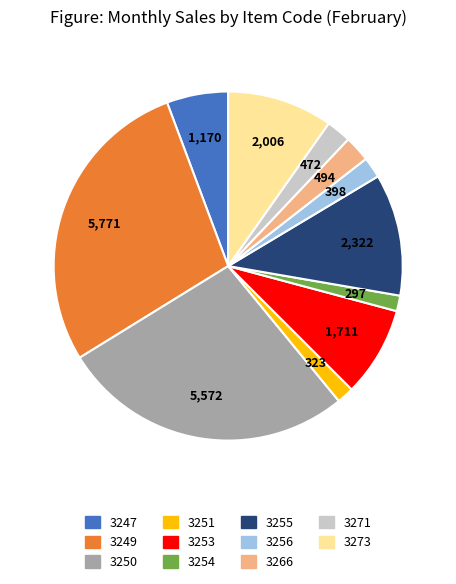

Does 3271 account for over 50% of the chart?

No